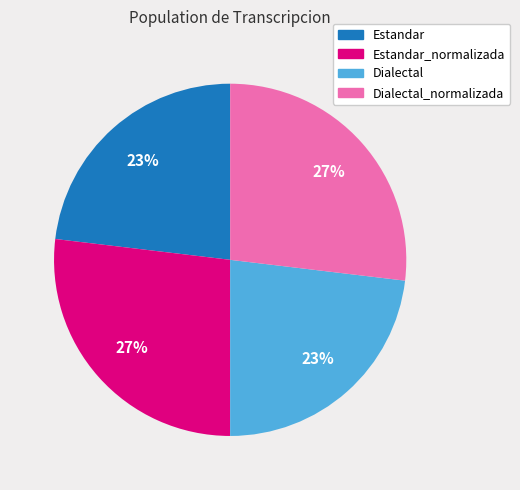

To the nearest percent, what is the combined percentage of Estandar and Dialectal?

46%